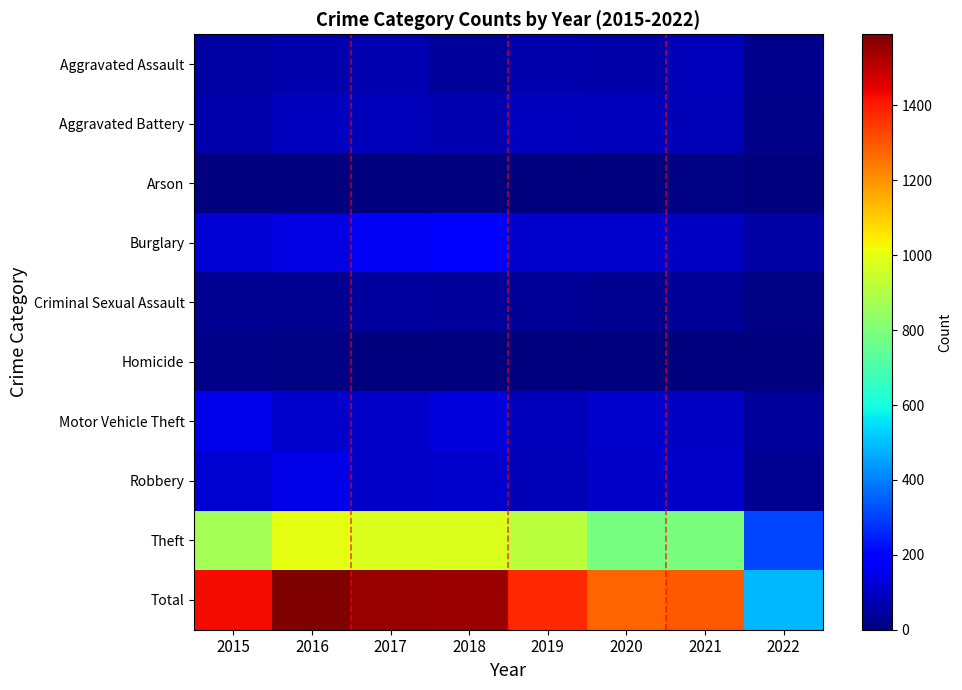

Which series changed the most between 2019 and 2020?

Theft